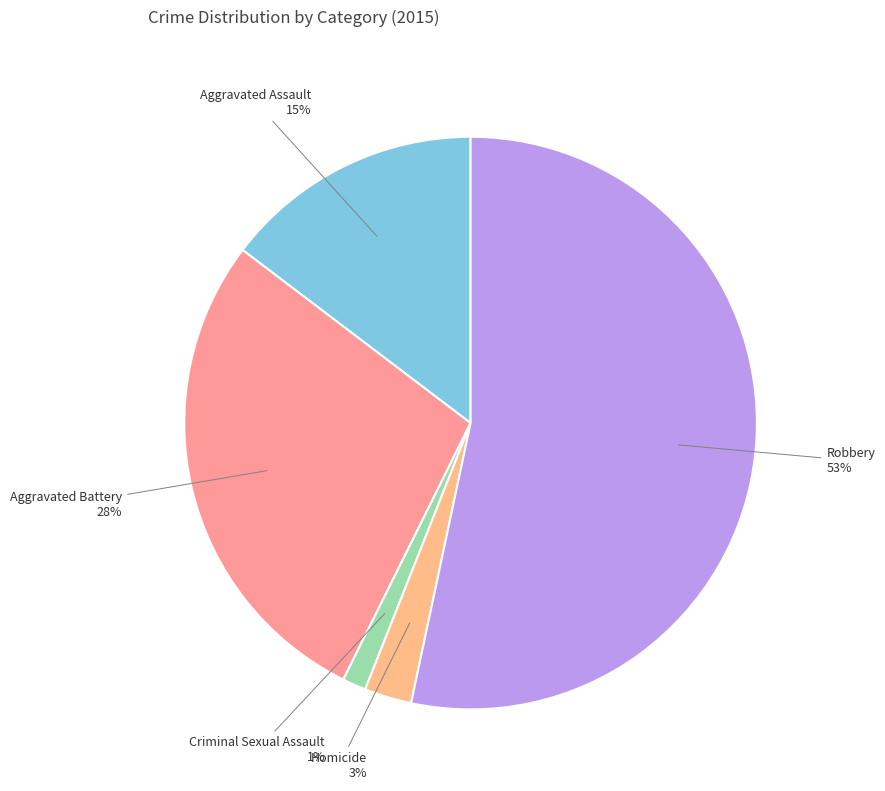

What percentage is the Robbery slice, to the nearest percent?

53%